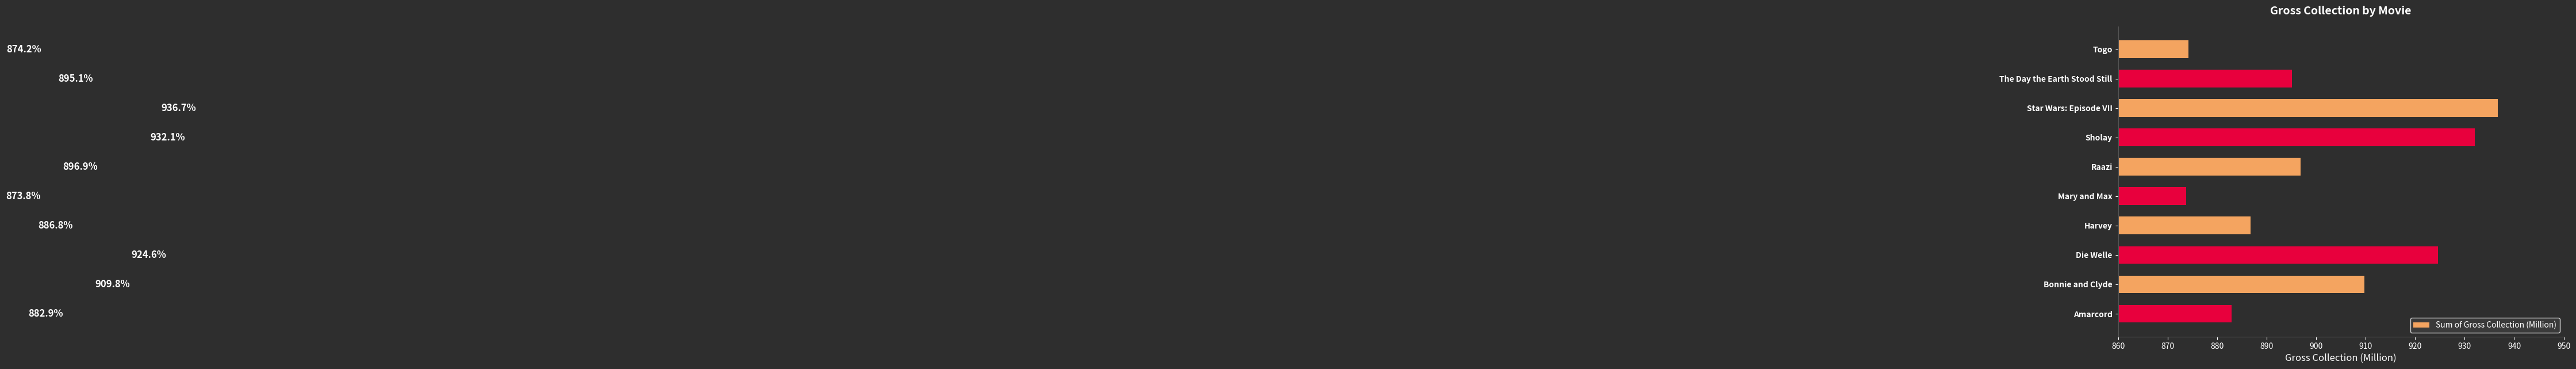

Approximately how many times larger is the value at Bonnie and Clyde compared to Harvey?

1.0